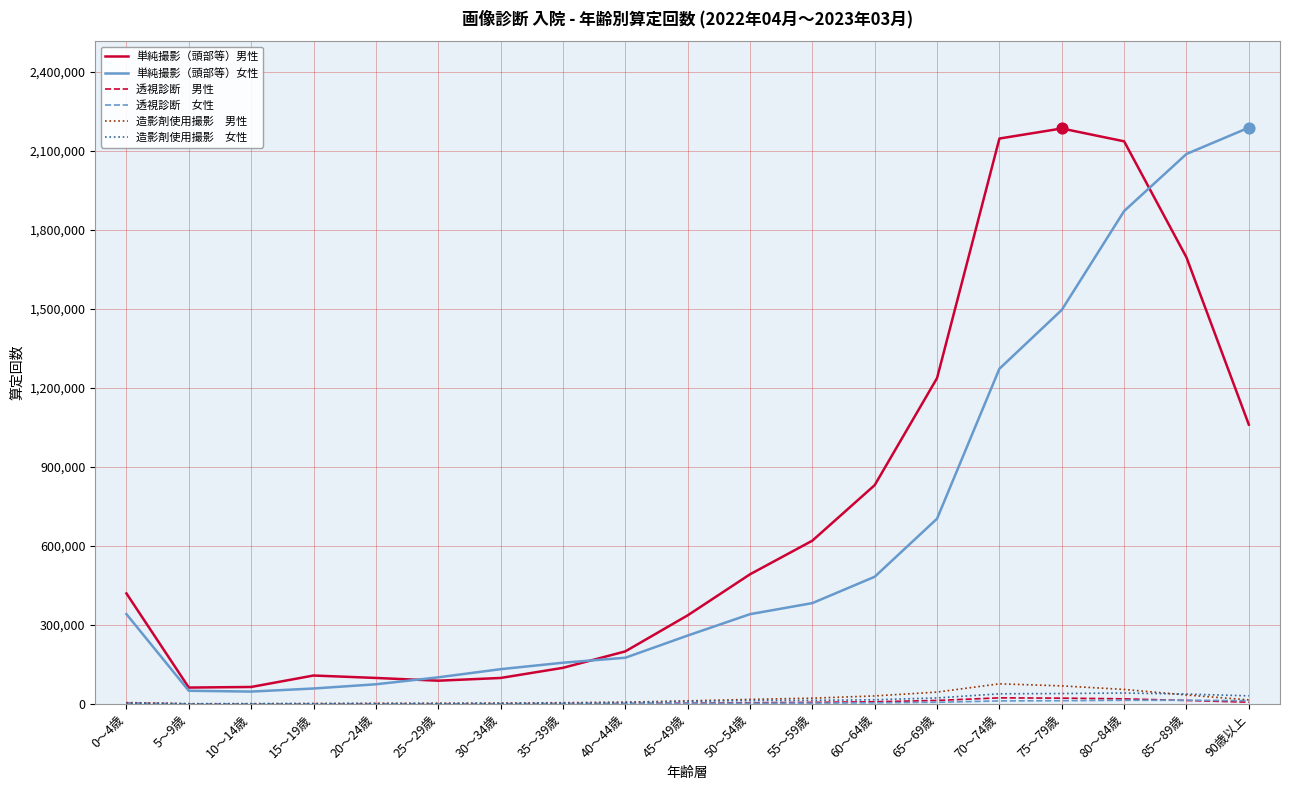

What is the maximum value shown in the chart?

2187239